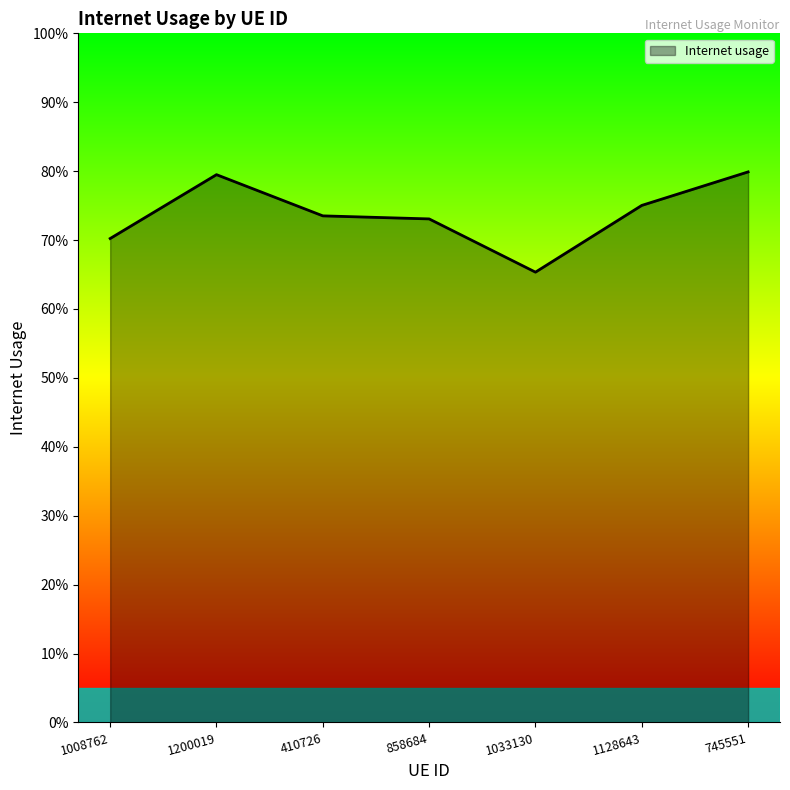

List the labels in order of value, largest first.

745551, 1200019, 1128643, 410726, 858684, 1008762, 1033130